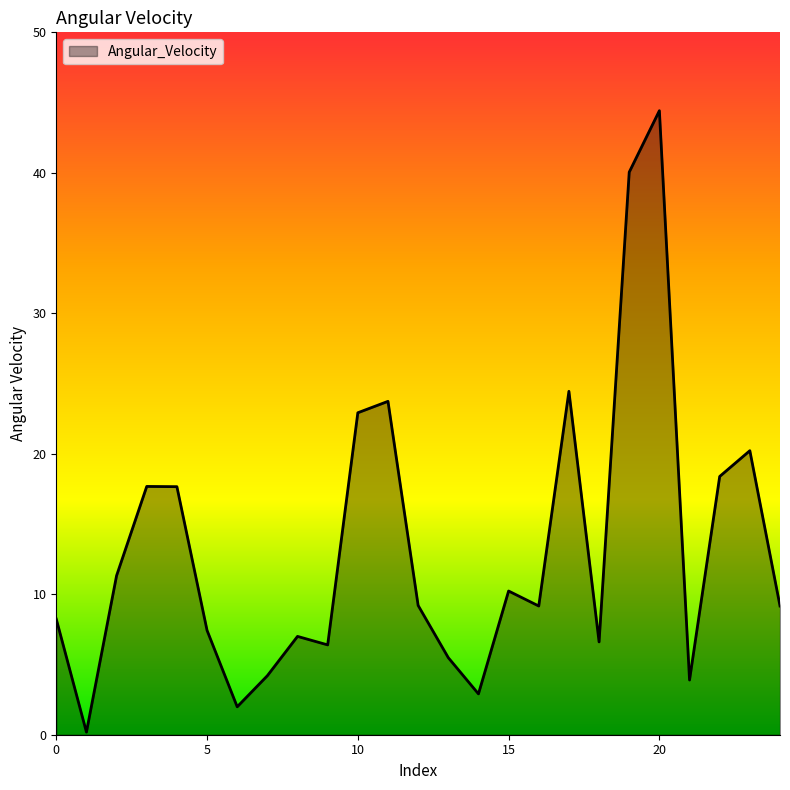

What is the greatest value displayed?

44.4